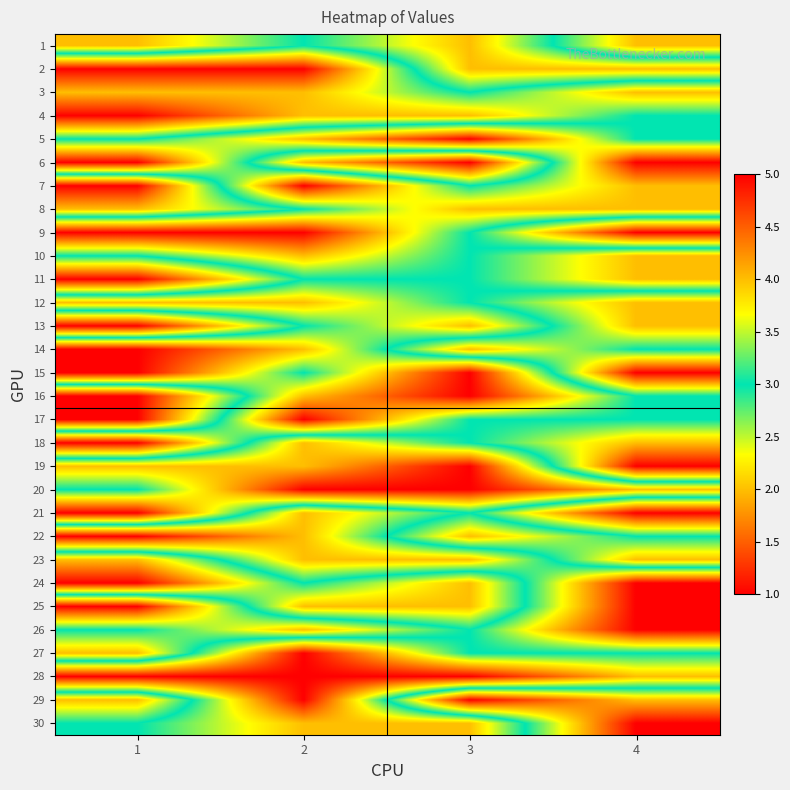

Reading left to right, what are all the values shown in this chart?

1: 1=4	2=3	3=4	4=2
2: 1=1	2=1	3=4	4=4
3: 1=2	2=2	3=3	4=2
4: 1=1	2=2	3=2	4=3
5: 1=3	2=4	3=5	4=3
6: 1=5	2=2	3=1	4=5
7: 1=1	2=5	3=3	4=4
8: 1=2	2=3	3=4	4=4
9: 1=5	2=5	3=3	4=1
10: 1=3	2=4	3=3	4=4
11: 1=1	2=3	3=3	4=4
12: 1=4	2=4	3=3	4=2
13: 1=1	2=3	3=4	4=2
14: 1=5	2=4	3=2	4=3
15: 1=5	2=3	3=5	4=1
16: 1=1	2=4	3=5	4=3
17: 1=1	2=5	3=3	4=3
18: 1=5	2=2	3=3	4=4
19: 1=2	2=2	3=1	4=5
20: 1=3	2=1	3=1	4=2
21: 1=1	2=4	3=3	4=5
22: 1=5	2=4	3=2	4=3
23: 1=2	2=4	3=4	4=2
24: 1=1	2=3	3=2	4=5
25: 1=5	2=2	3=2	4=5
26: 1=3	2=4	3=3	4=5
27: 1=4	2=1	3=3	4=3
28: 1=1	2=1	3=1	4=2
29: 1=4	2=1	3=5	4=4
30: 1=3	2=2	3=2	4=5